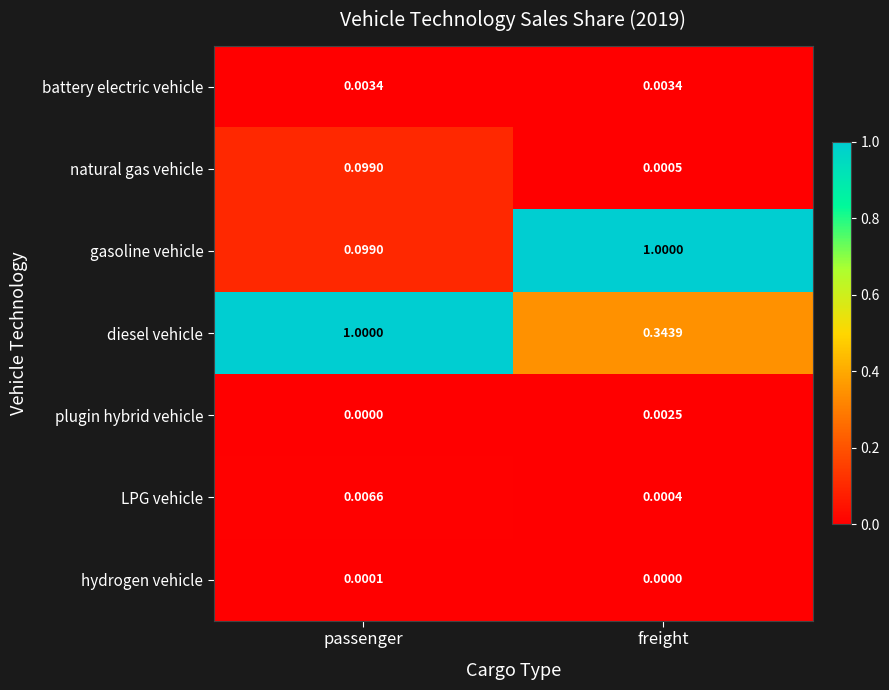

At which label does natural gas vehicle reach its minimum?

freight